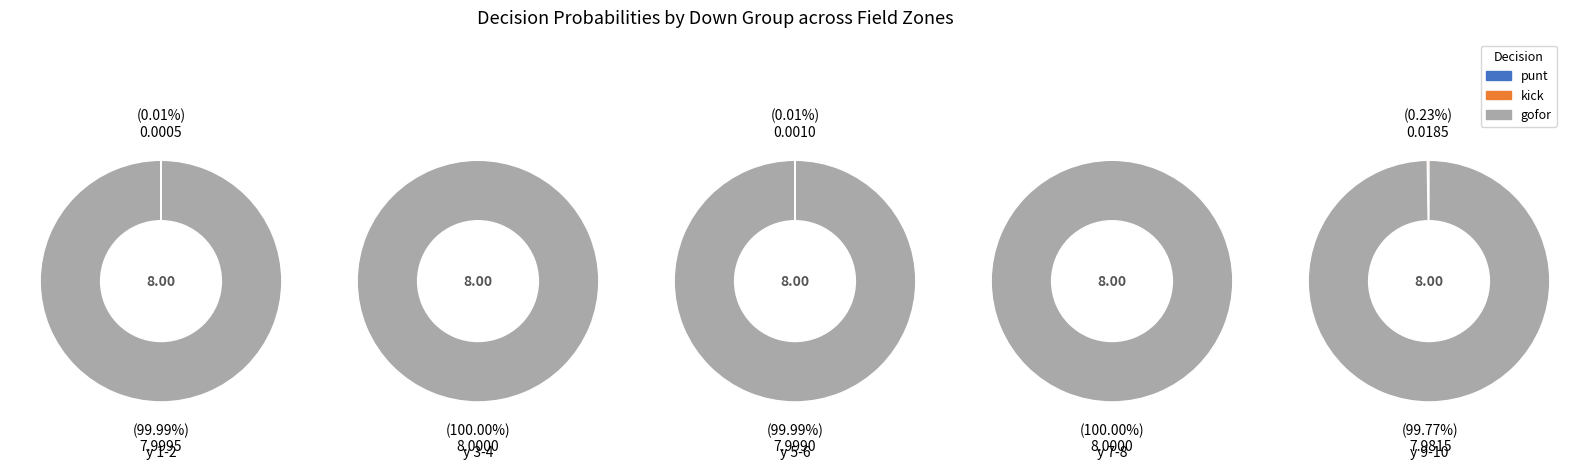

The y=1 slice represents 99% of the pie. True or false?

False